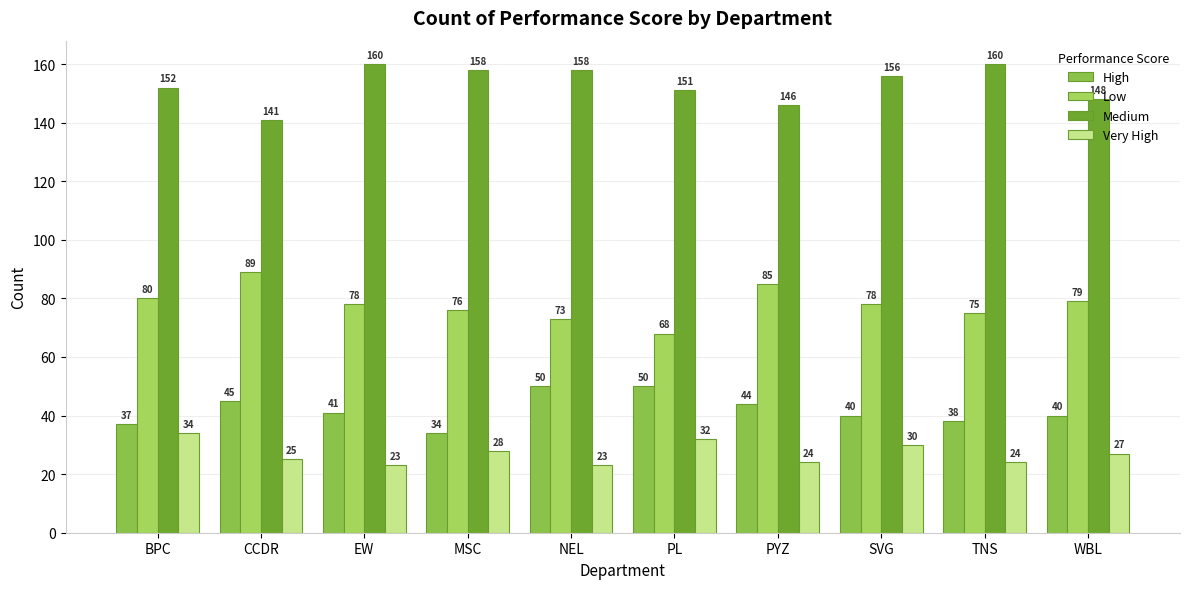

Which category has the highest value in the High series?

NEL